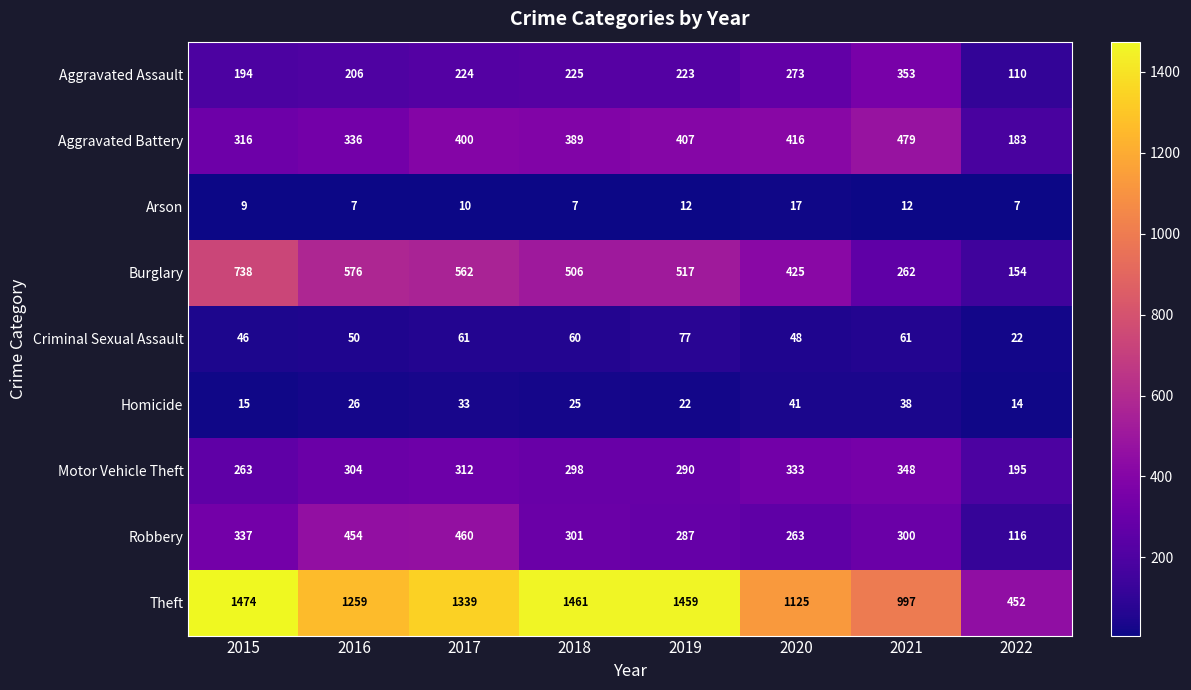

True or false: Homicide has a value of 10 at 2015.

False